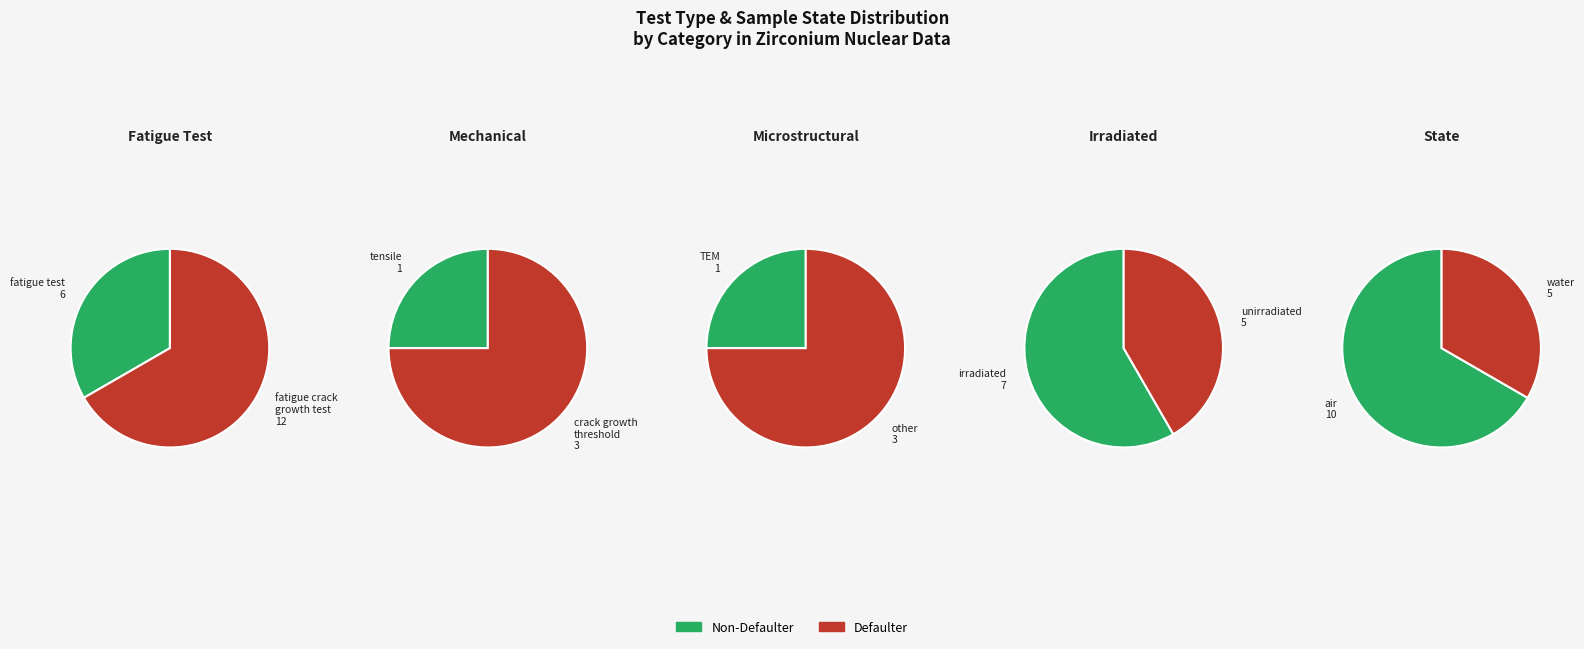

Which category has the biggest portion of the pie?

fatigue crack growth test